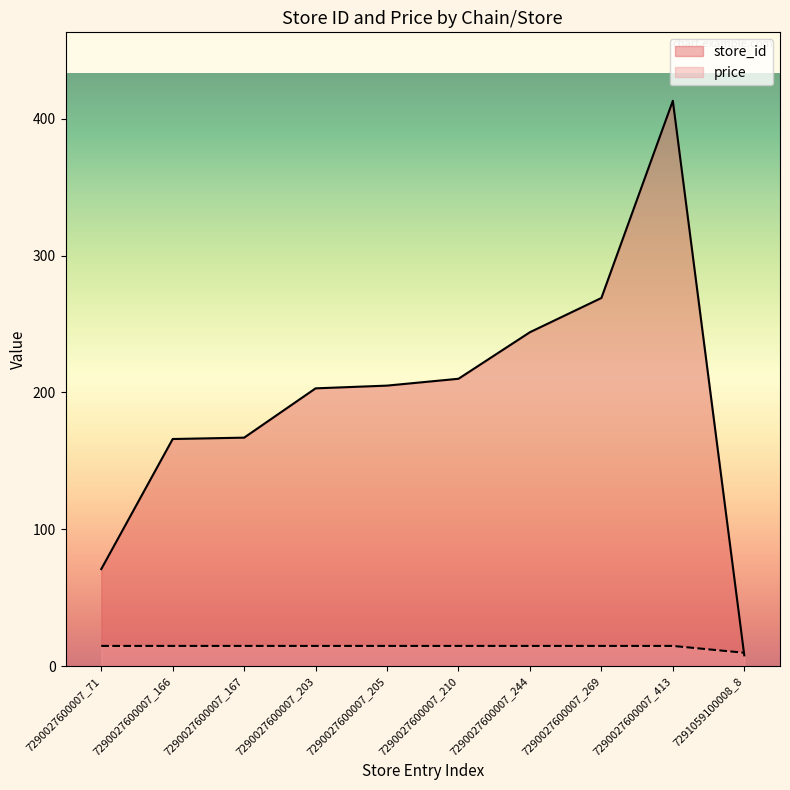

Reading left to right, what are all the values shown in this chart?

store_id: 7290027600007_71=71.0	7290027600007_166=166.0	7290027600007_167=167.0	7290027600007_203=203.0	7290027600007_205=205.0	7290027600007_210=210.0	7290027600007_244=244.0	7290027600007_269=269.0	7290027600007_413=413.0	7291059100008_8=8.0
price: 7290027600007_71=14.9	7290027600007_166=14.9	7290027600007_167=14.9	7290027600007_203=14.9	7290027600007_205=14.9	7290027600007_210=14.9	7290027600007_244=14.9	7290027600007_269=14.9	7290027600007_413=14.9	7291059100008_8=9.9